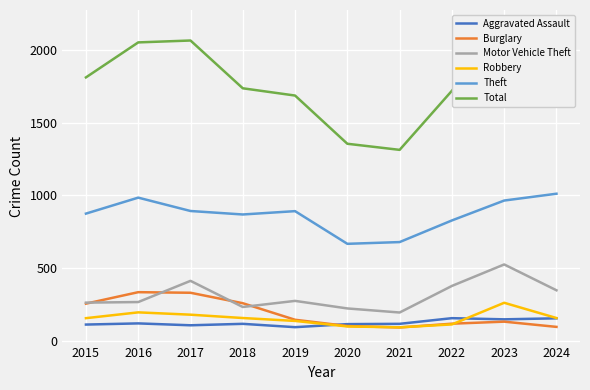

How many lines are shown in the chart?

6